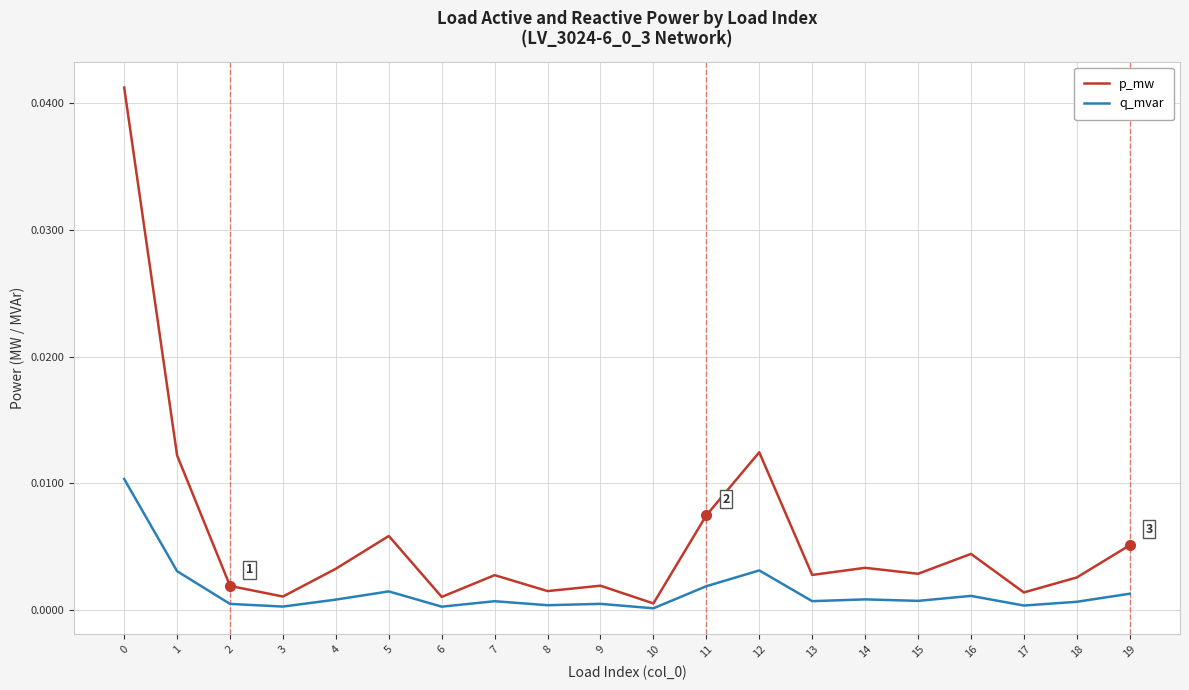

Rank the series by their maximum value, from lowest to highest.

q_mvar, p_mw